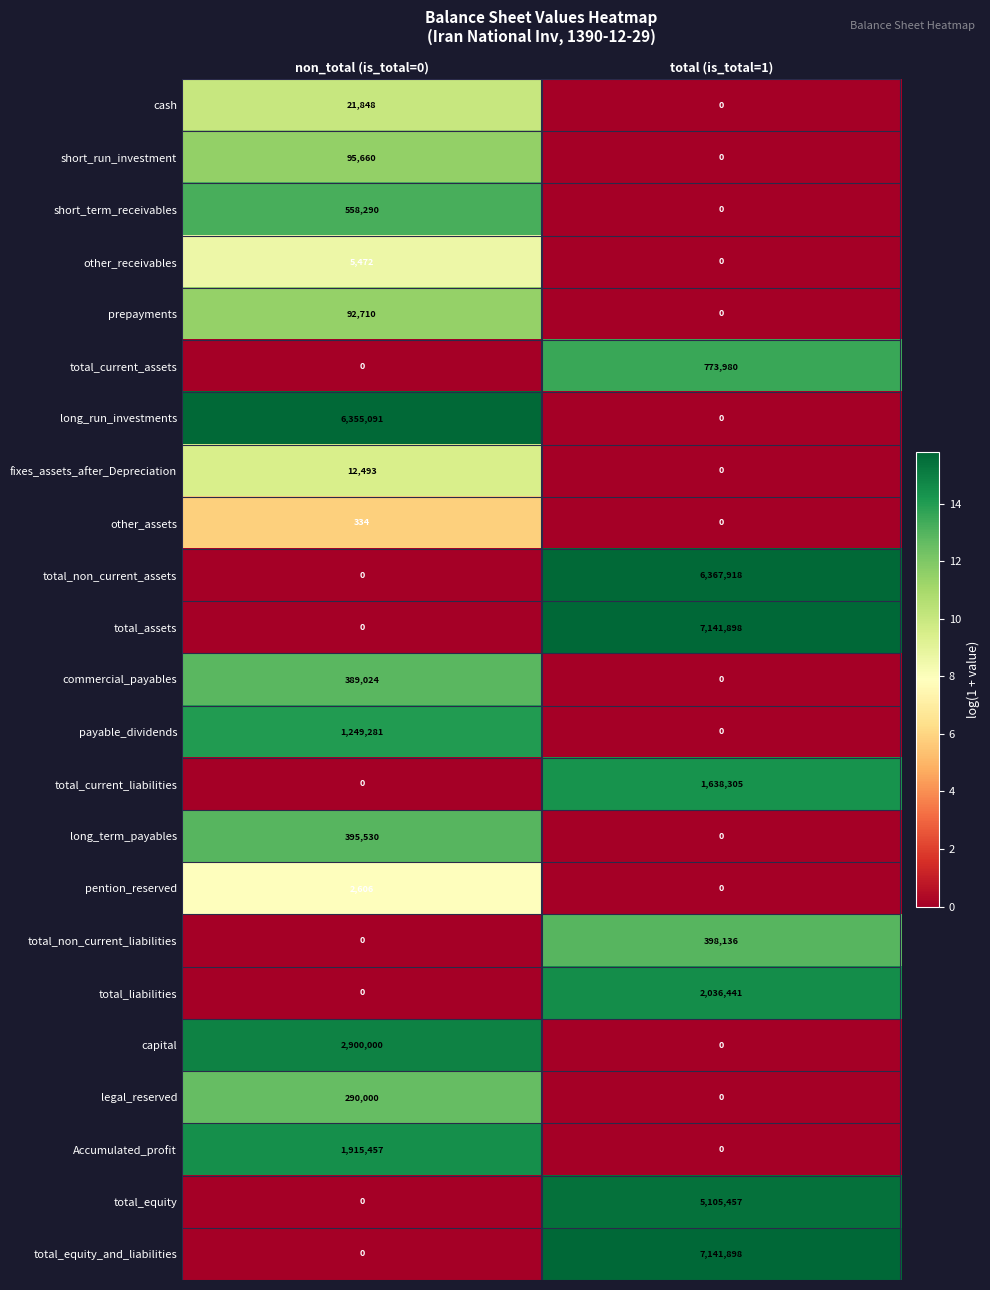

The total_liabilities series shows 1092812 at non_total (is_total=0). True or false?

False